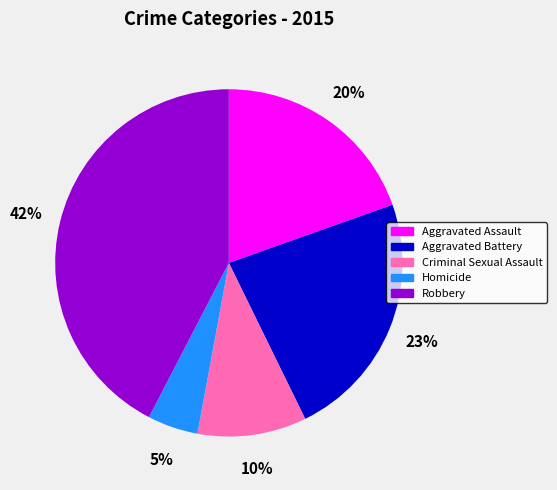

What is the largest slice in the pie chart?

Robbery